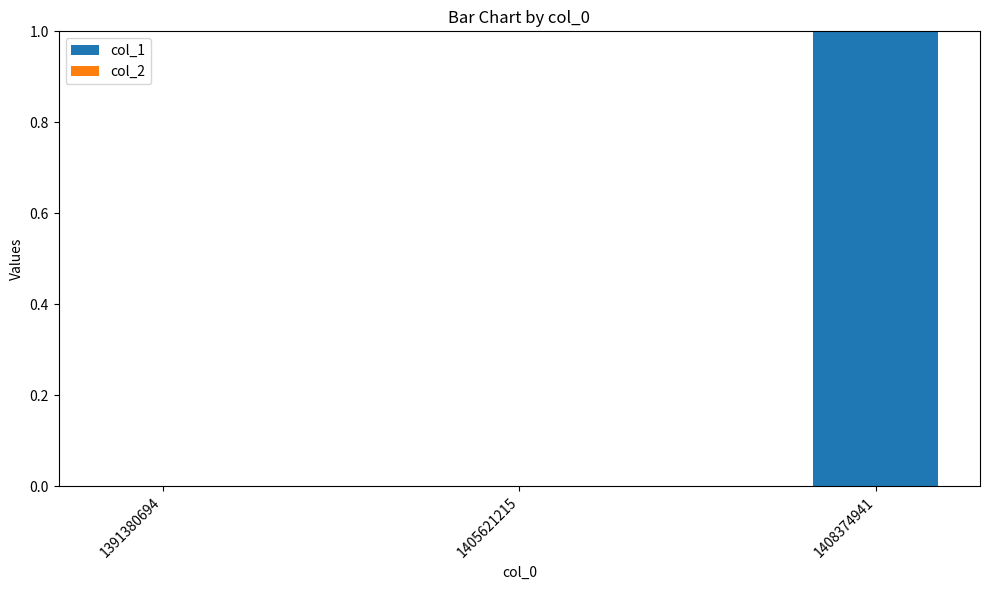

The value at 1405621215 is 0. True or false?

True